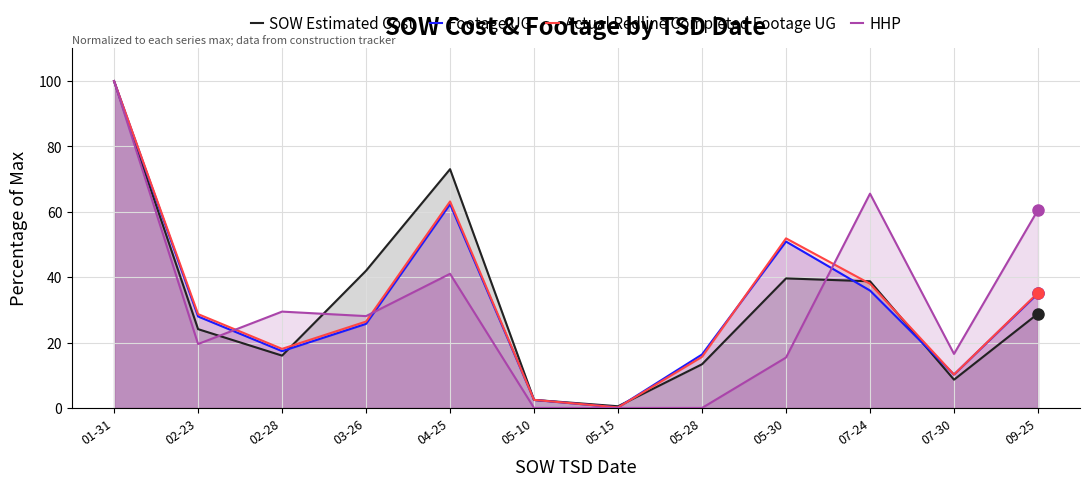

Where does the Actual Redline Completed Footage UG series first go above 28?

01-31